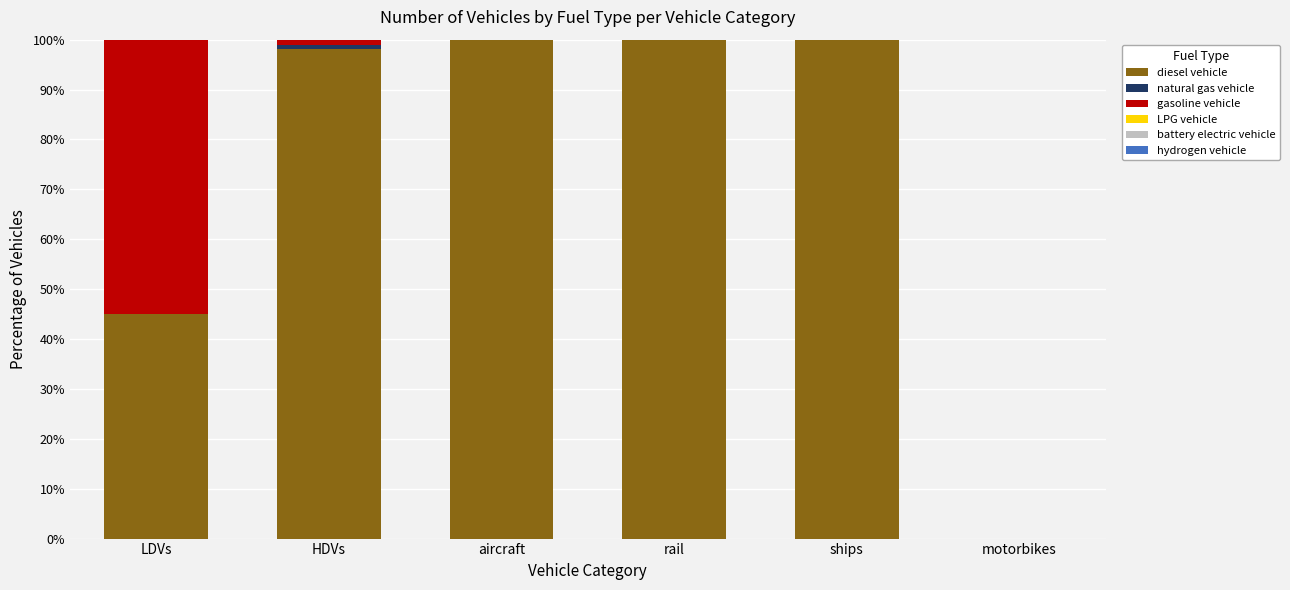

The value of diesel vehicle at rail is 100.0. True or false?

True